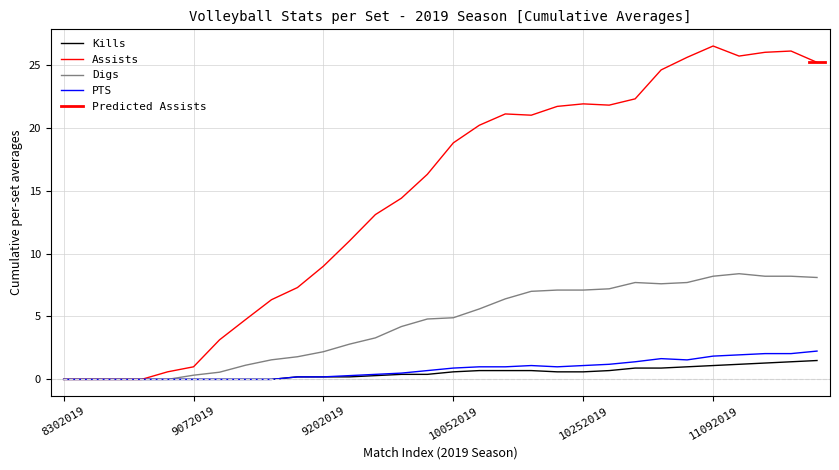

Reading left to right, list all the values displayed in this chart.

Kills: 0.0	0.0	0.0	0.0	0.0	0.0	0.0	0.0	0.0	0.2	0.2	0.2	0.3	0.4	0.4	0.6	0.7	0.7	0.7	0.6	0.6	0.7	0.9	0.9	1.0	1.1	1.2	1.3	1.4	1.5
Assists: 0.0	0.0	0.0	0.0	0.6	1.0	3.1	4.8	6.3	7.3	9.0	11.0	13.1	14.4	16.3	18.8	20.2	21.1	21.0	21.7	21.9	21.8	22.3	24.6	25.6	26.5	25.7	26.0	26.1	25.2
Digs: 0.0	0.0	0.0	0.0	0.0	0.3	0.6	1.1	1.6	1.8	2.2	2.8	3.3	4.2	4.8	4.9	5.6	6.4	7.0	7.1	7.1	7.2	7.7	7.6	7.7	8.2	8.4	8.2	8.2	8.1
PTS: 0.0	0.0	0.0	0.0	0.0	0.0	0.0	0.0	0.0	0.2	0.2	0.3	0.4	0.5	0.7	0.9	1.0	1.0	1.1	1.0	1.1	1.2	1.4	1.6	1.6	1.9	1.9	2.0	2.0	2.2